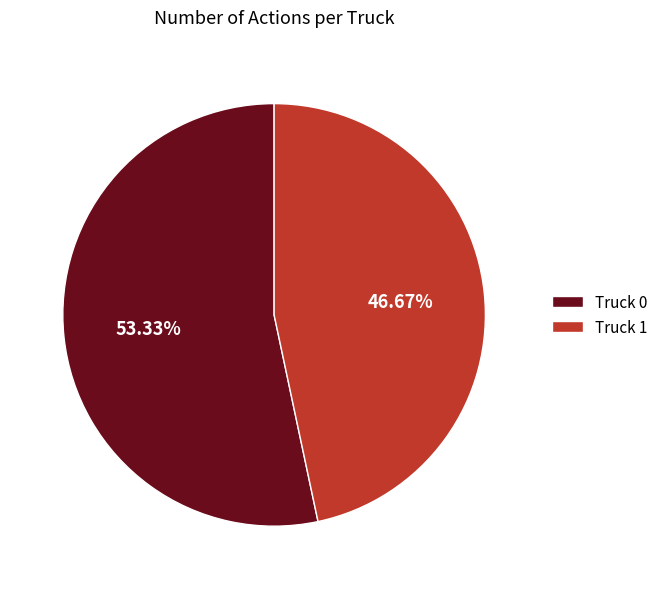

To the nearest percent, what portion does Truck 0 represent?

53%